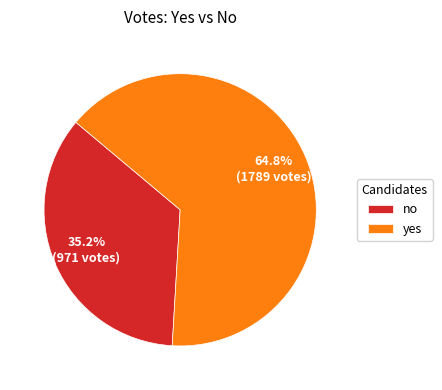

To the nearest percent, what is the difference between the yes and no slice percentages?

30%